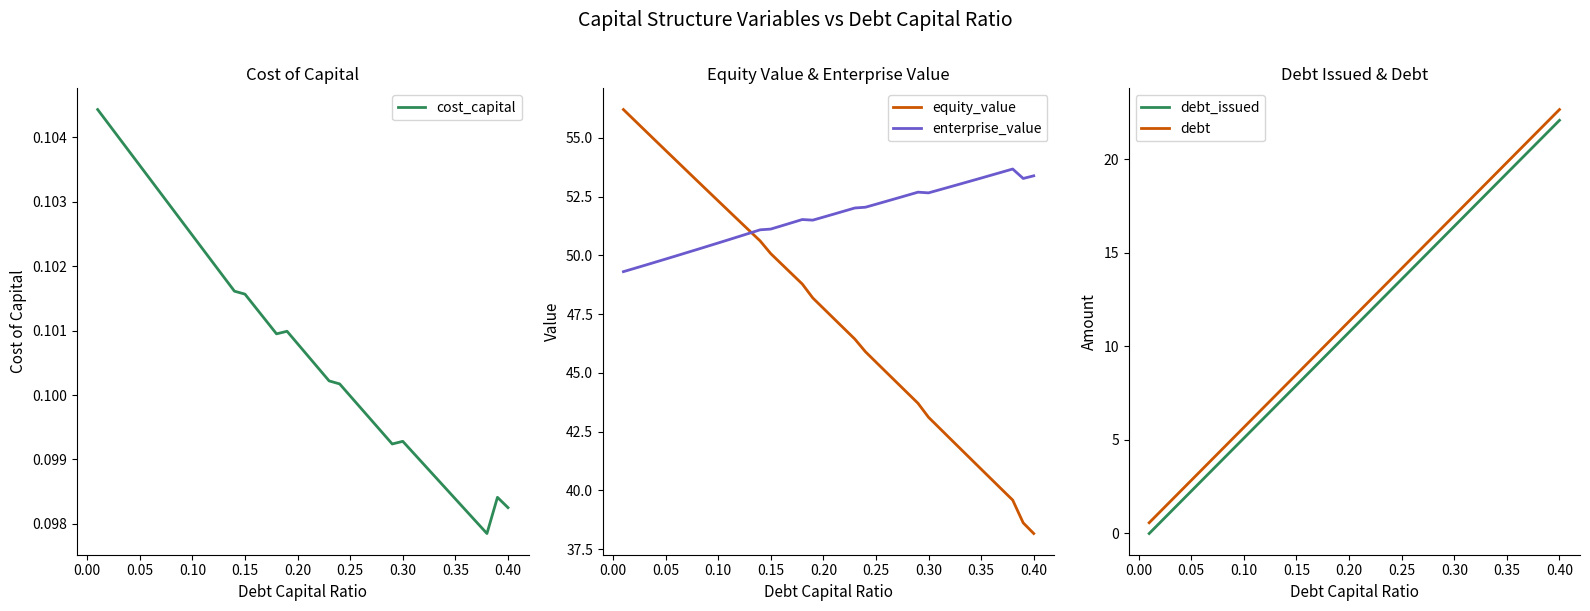

At how many categories does at least one series exceed 21?

40